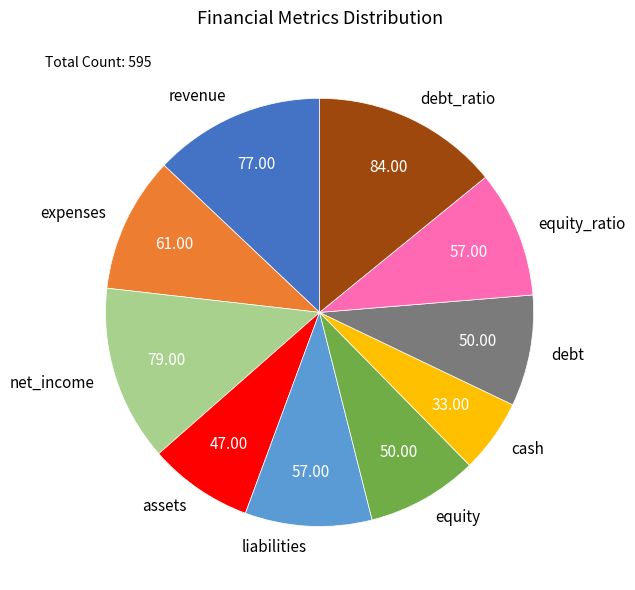

How many slices are in this pie chart?

10